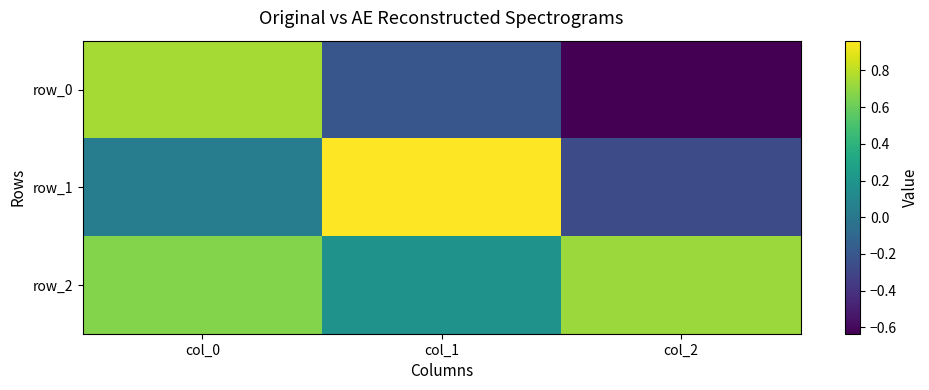

How many row_0 values are between 0 and 1?

1